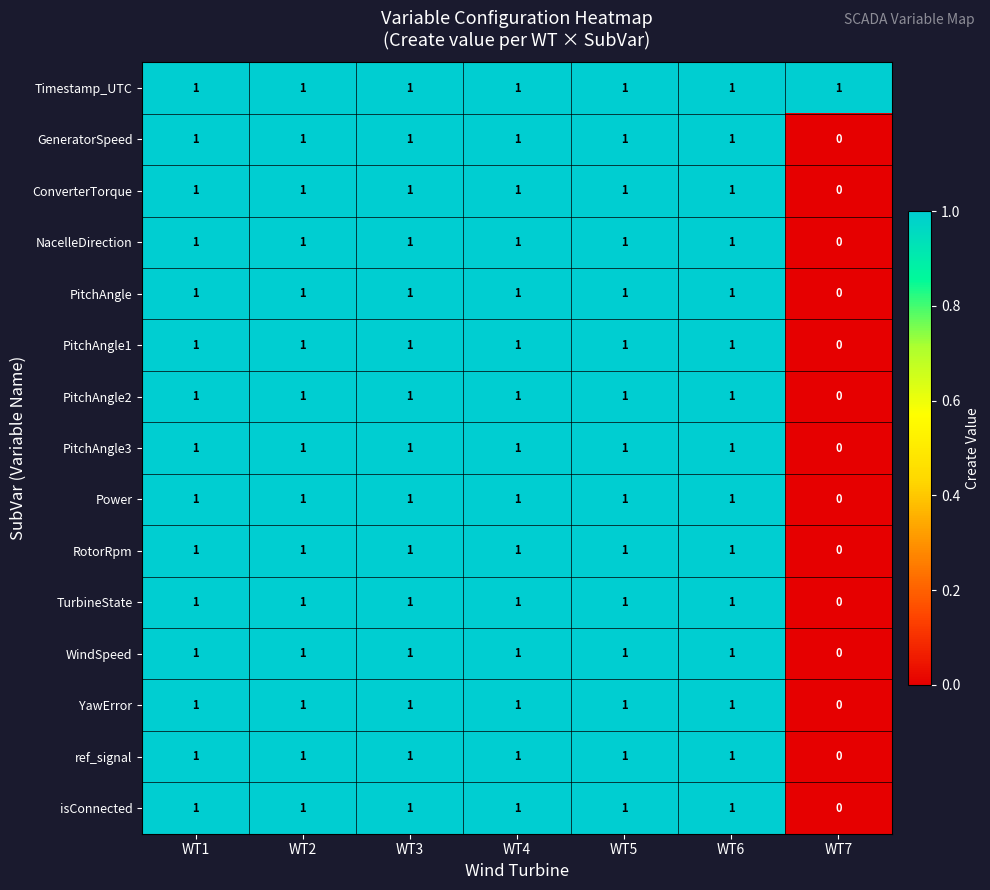

What is the greatest value displayed?

1